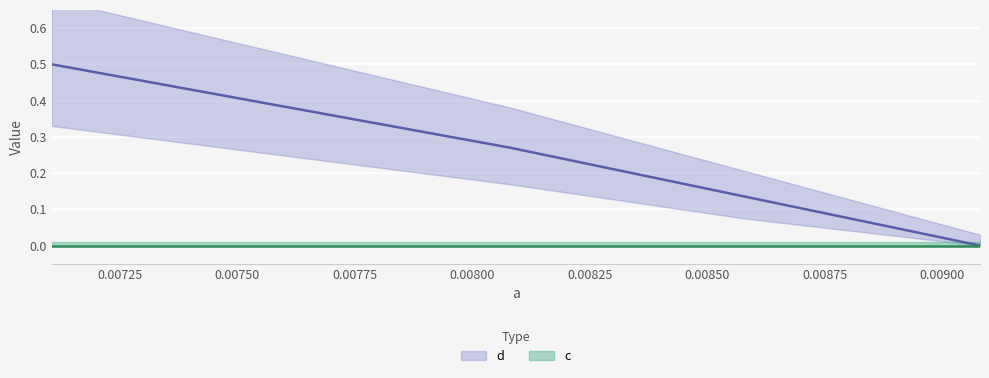

Rank the categories by value from lowest to highest.

0.00908057581217047, 0.00858057581217047, 0.00808057581217047, 0.007105575812170469